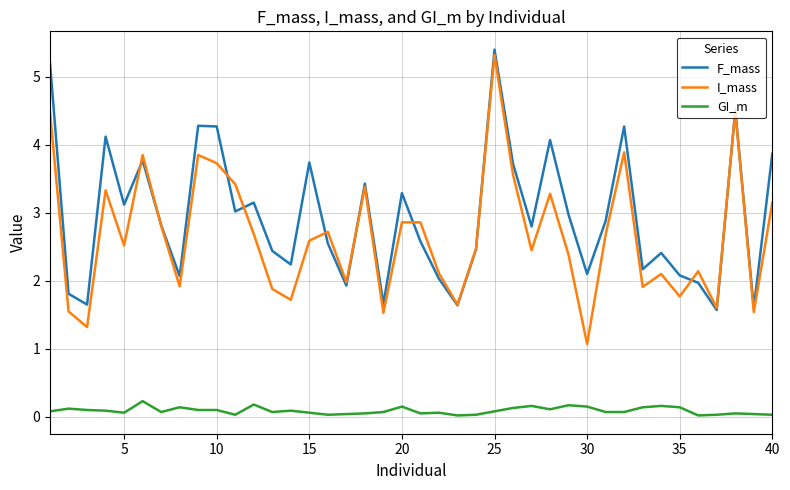

Which series has the largest range (max minus min)?

I_mass